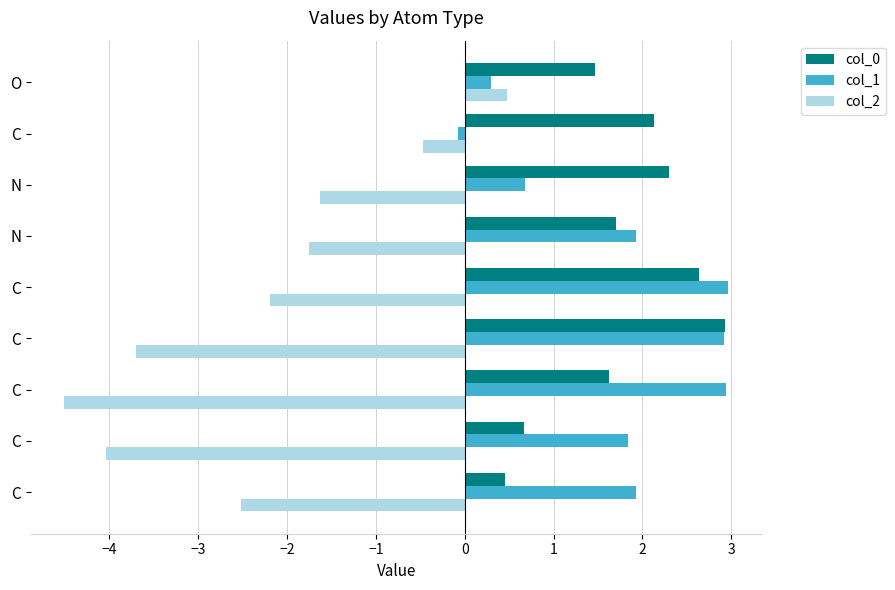

Reading right to left, list all the values displayed in this chart.

col_0: 0.5	0.7	1.6	2.9	2.6	1.7	2.3	2.1	1.5
col_1: 1.9	1.8	2.9	2.9	3.0	1.9	0.7	-0.1	0.3
col_2: -2.5	-4.0	-4.5	-3.7	-2.2	-1.8	-1.6	-0.5	0.5